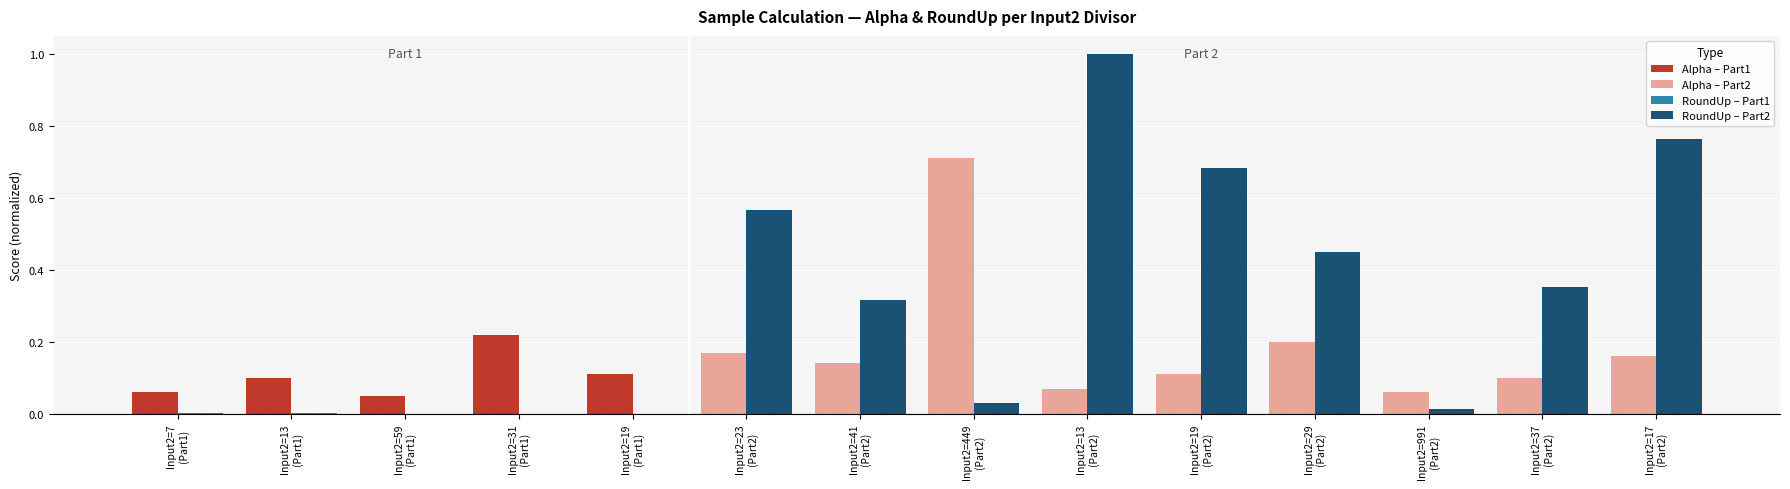

Are the bars horizontal?

No